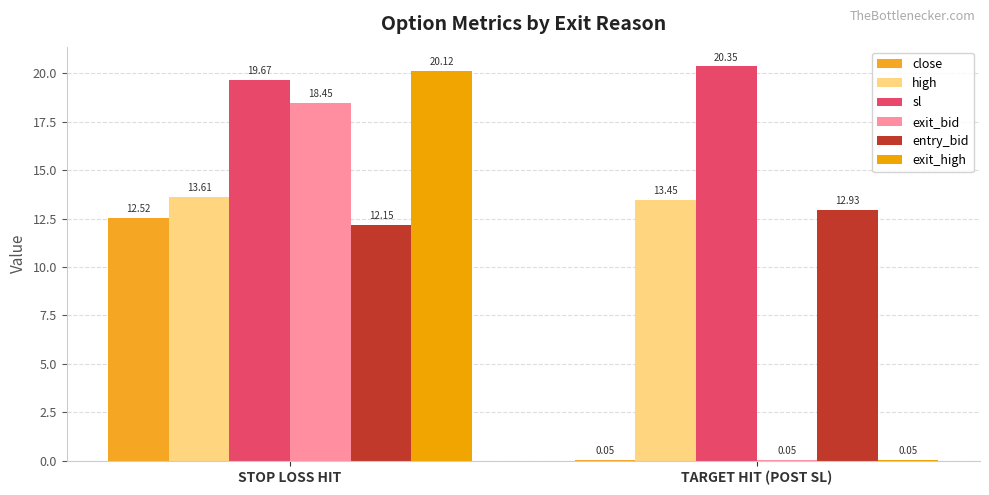

What is the spread (max minus min) of values at STOP LOSS HIT?

8.0